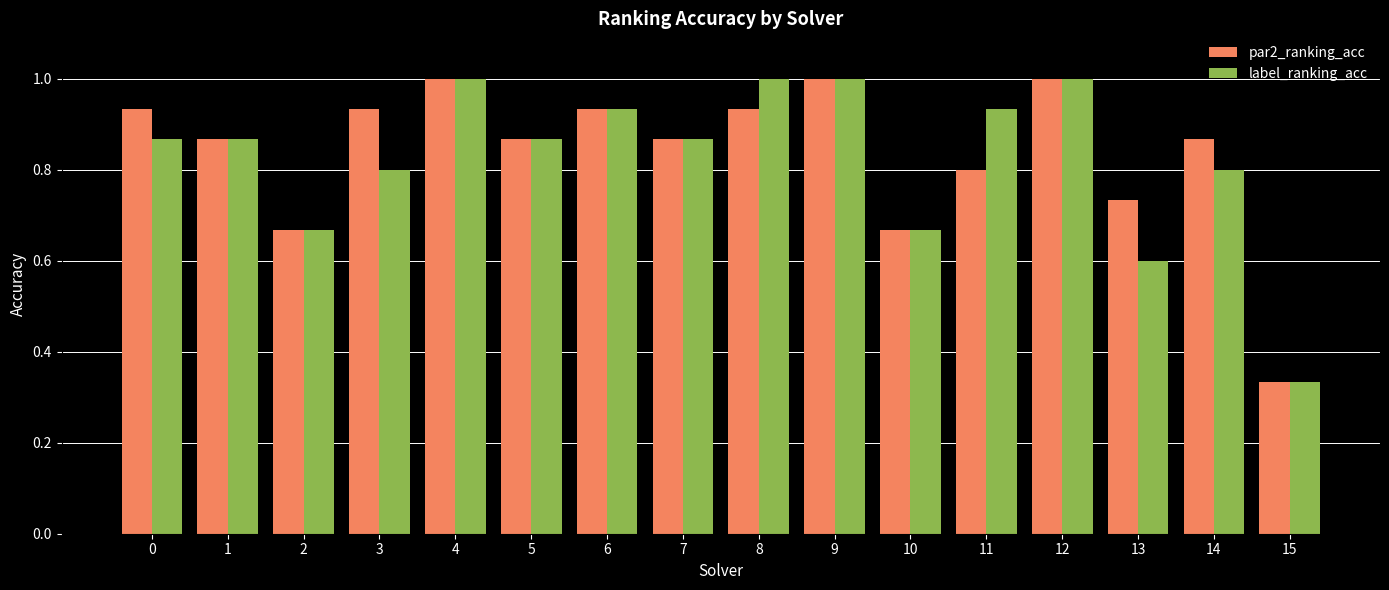

At which category does the chart reach its minimum across all series?

15